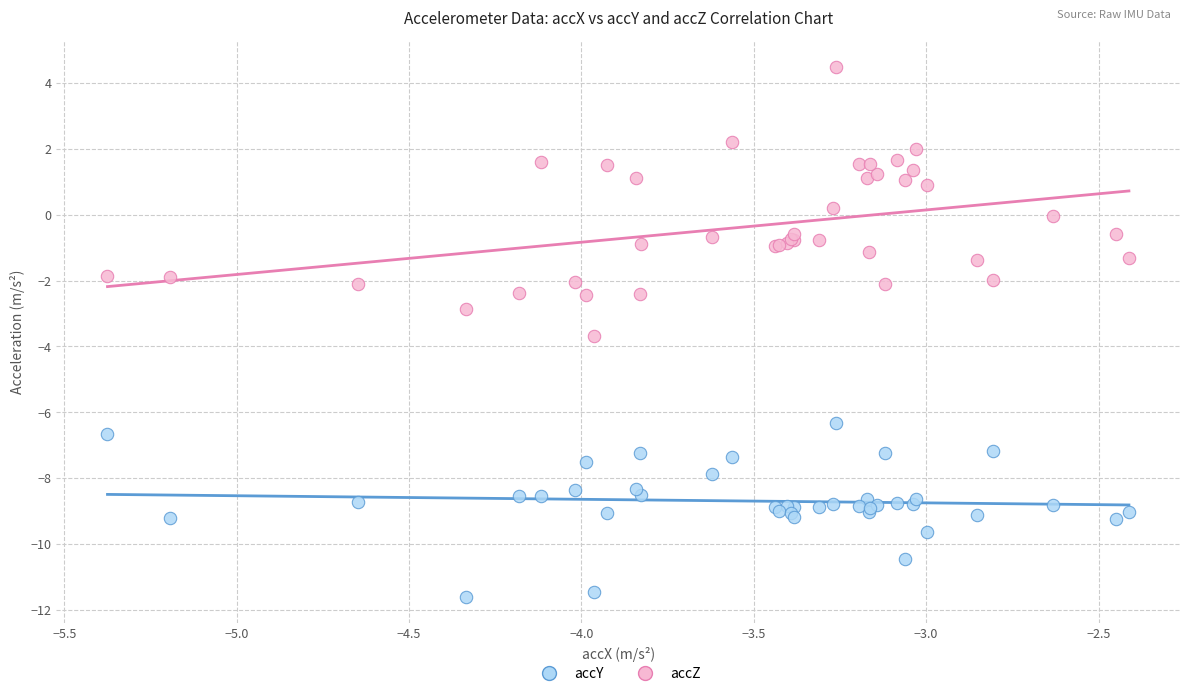

Which series contains the highest Y value?

accZ